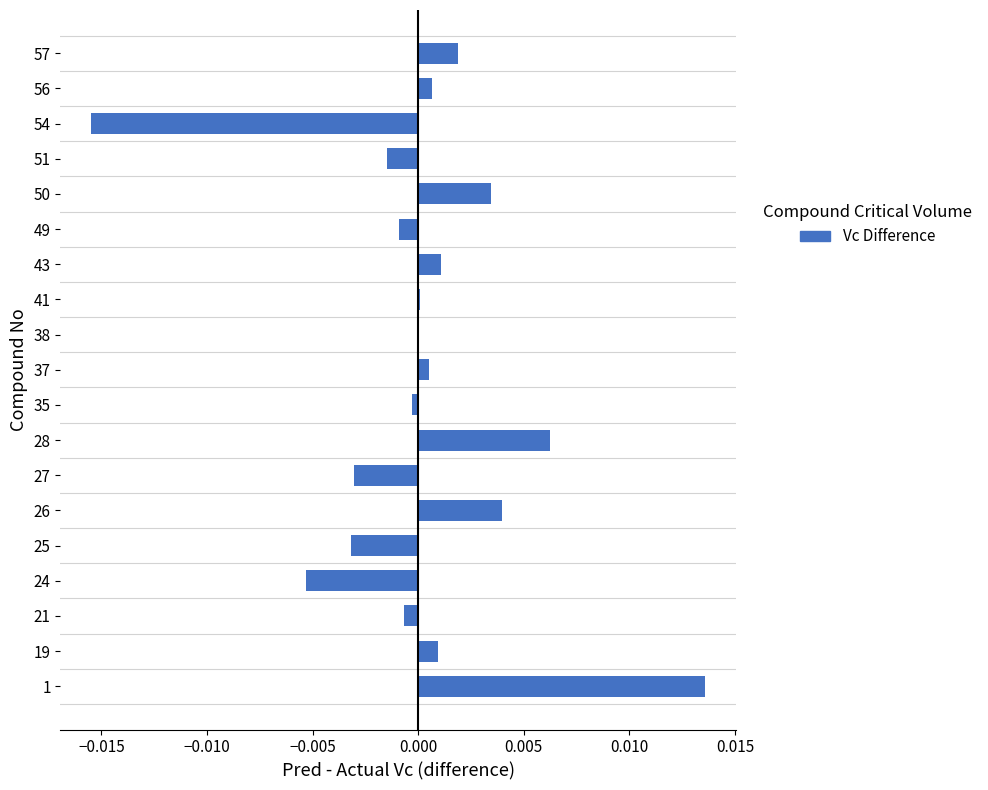

The value at 37 is 0.0. True or false?

True